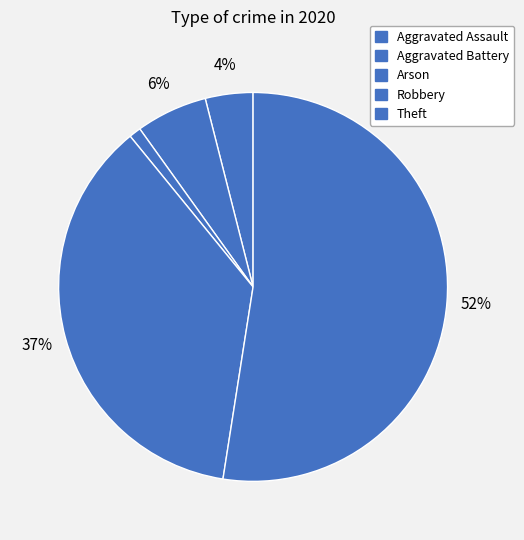

Which has a higher value, Aggravated Battery or Robbery?

Robbery